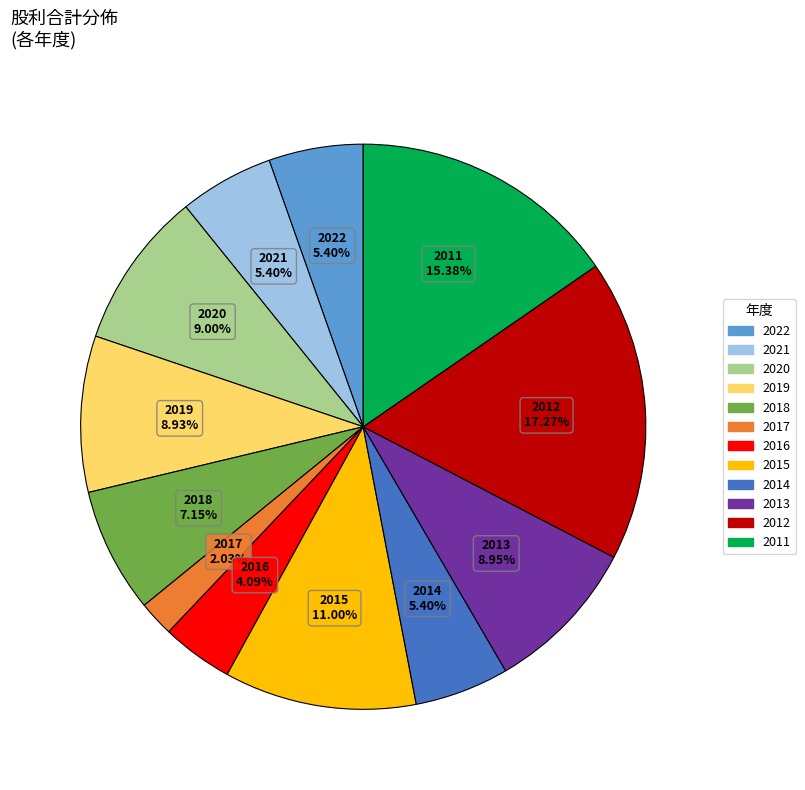

Which has a higher value, 2011 or 2021?

2011